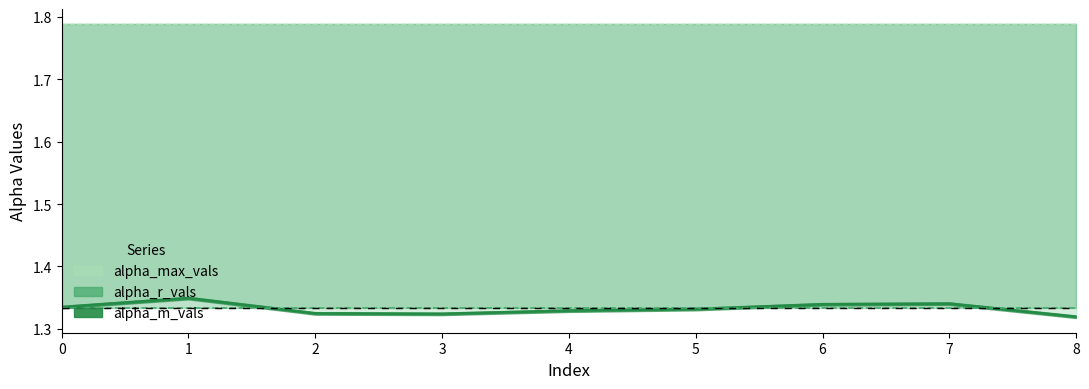

True or false: alpha_m_vals has more than 0 interior local peaks.

True